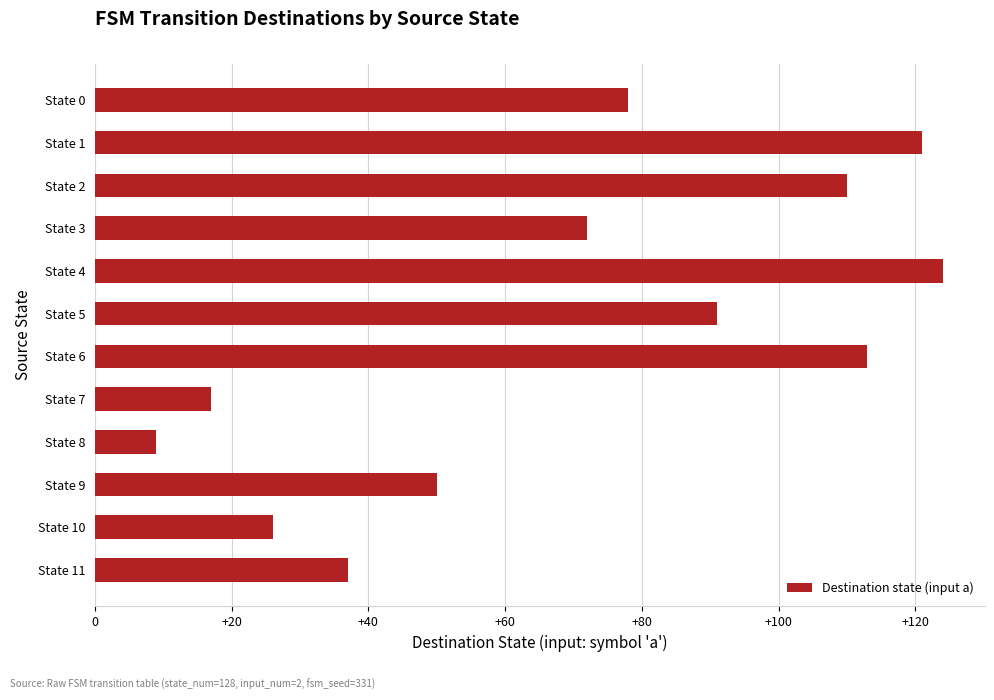

Rank the categories by value from lowest to highest.

State 8, State 7, State 10, State 11, State 9, State 3, State 0, State 5, State 2, State 6, State 1, State 4